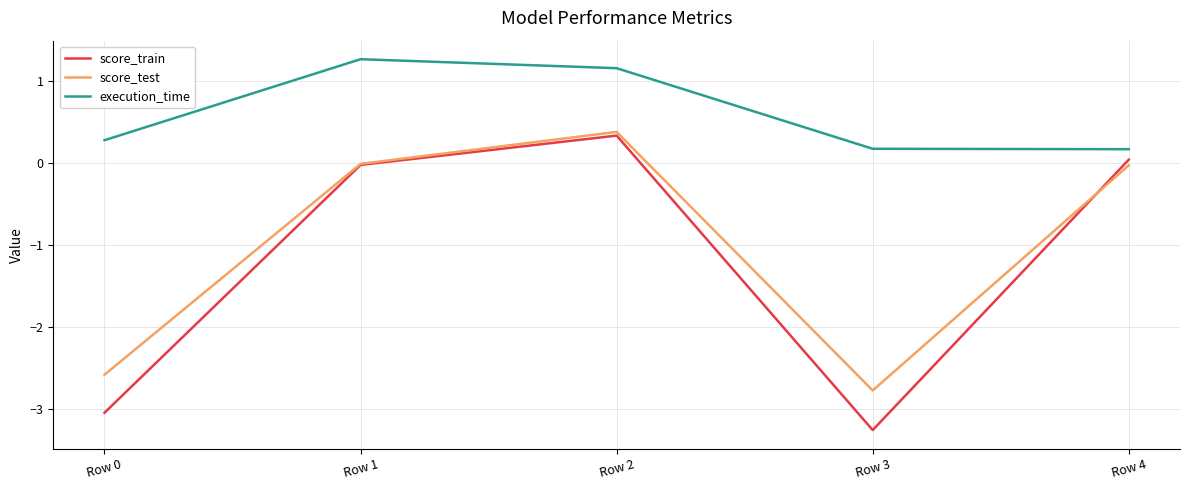

What is the sum of all execution_time values?

3.1